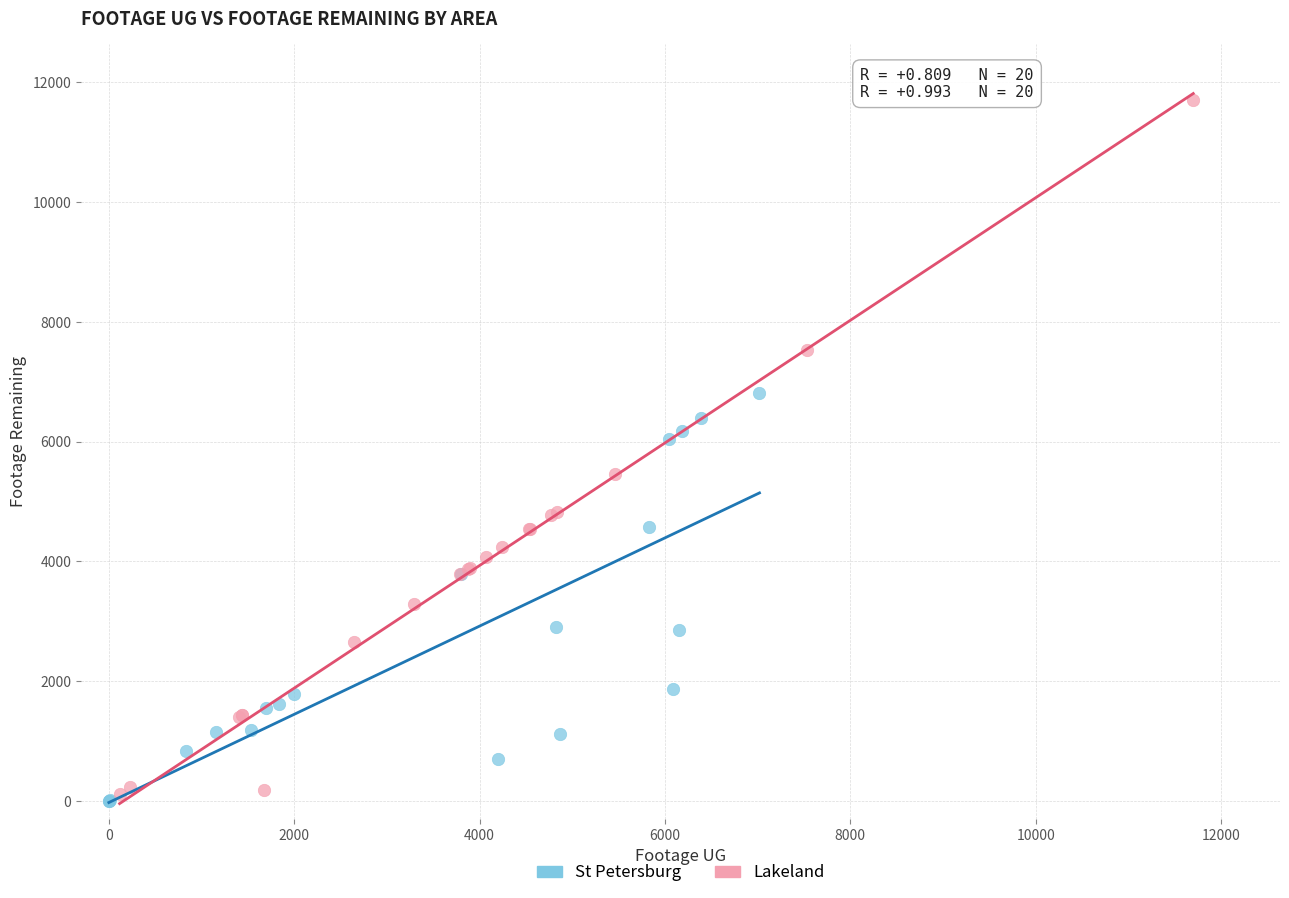

Which series has the largest Y range (max minus min)?

Lakeland